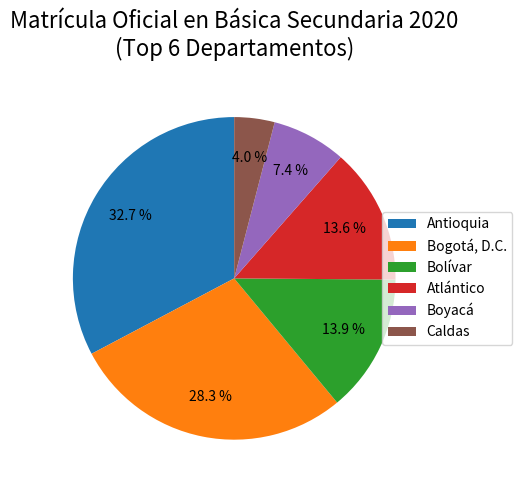

How many segments does this pie chart have?

6